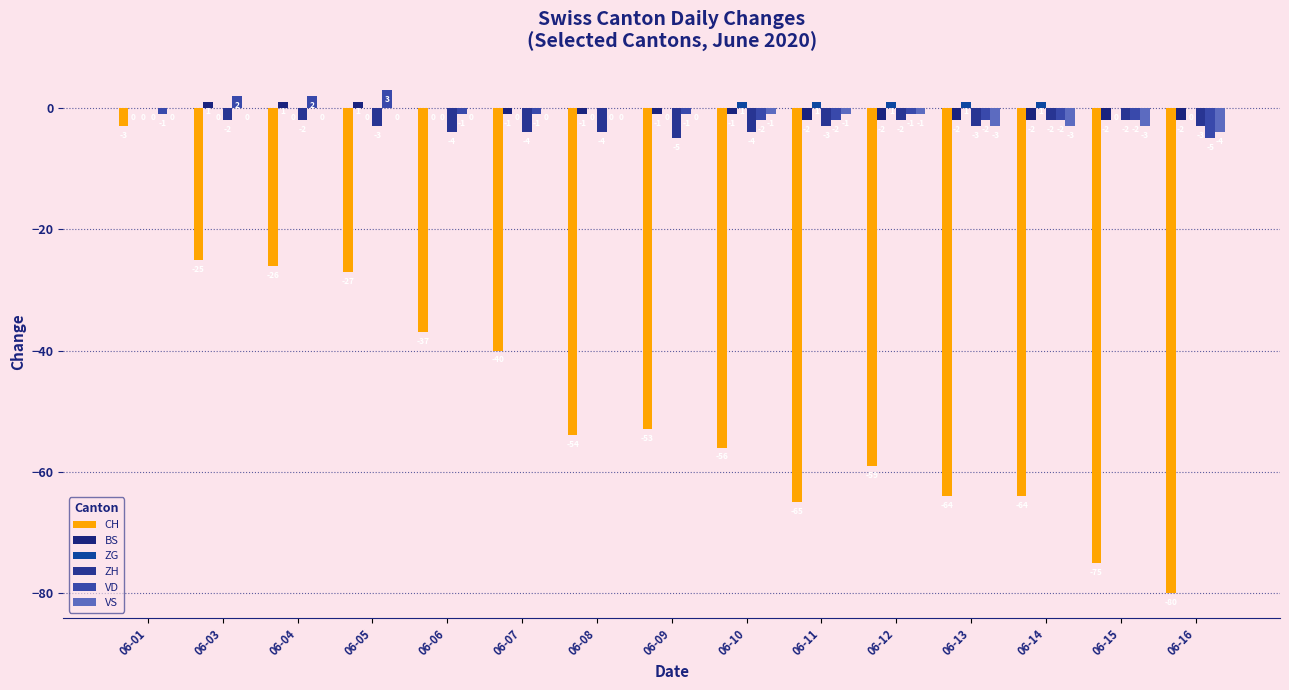

Reading left to right, extract all data points from this chart.

CH: 06-01=-3	06-03=-25	06-04=-26	06-05=-27	06-06=-37	06-07=-40	06-08=-54	06-09=-53	06-10=-56	06-11=-65	06-12=-59	06-13=-64	06-14=-64	06-15=-75	06-16=-80
BS: 06-01=0	06-03=1	06-04=1	06-05=1	06-06=0	06-07=-1	06-08=-1	06-09=-1	06-10=-1	06-11=-2	06-12=-2	06-13=-2	06-14=-2	06-15=-2	06-16=-2
ZG: 06-01=0	06-03=0	06-04=0	06-05=0	06-06=0	06-07=0	06-08=0	06-09=0	06-10=1	06-11=1	06-12=1	06-13=1	06-14=1	06-15=0	06-16=0
ZH: 06-01=0	06-03=-2	06-04=-2	06-05=-3	06-06=-4	06-07=-4	06-08=-4	06-09=-5	06-10=-4	06-11=-3	06-12=-2	06-13=-3	06-14=-2	06-15=-2	06-16=-3
VD: 06-01=-1	06-03=2	06-04=2	06-05=3	06-06=-1	06-07=-1	06-08=0	06-09=-1	06-10=-2	06-11=-2	06-12=-1	06-13=-2	06-14=-2	06-15=-2	06-16=-5
VS: 06-01=0	06-03=0	06-04=0	06-05=0	06-06=0	06-07=0	06-08=0	06-09=0	06-10=-1	06-11=-1	06-12=-1	06-13=-3	06-14=-3	06-15=-3	06-16=-4